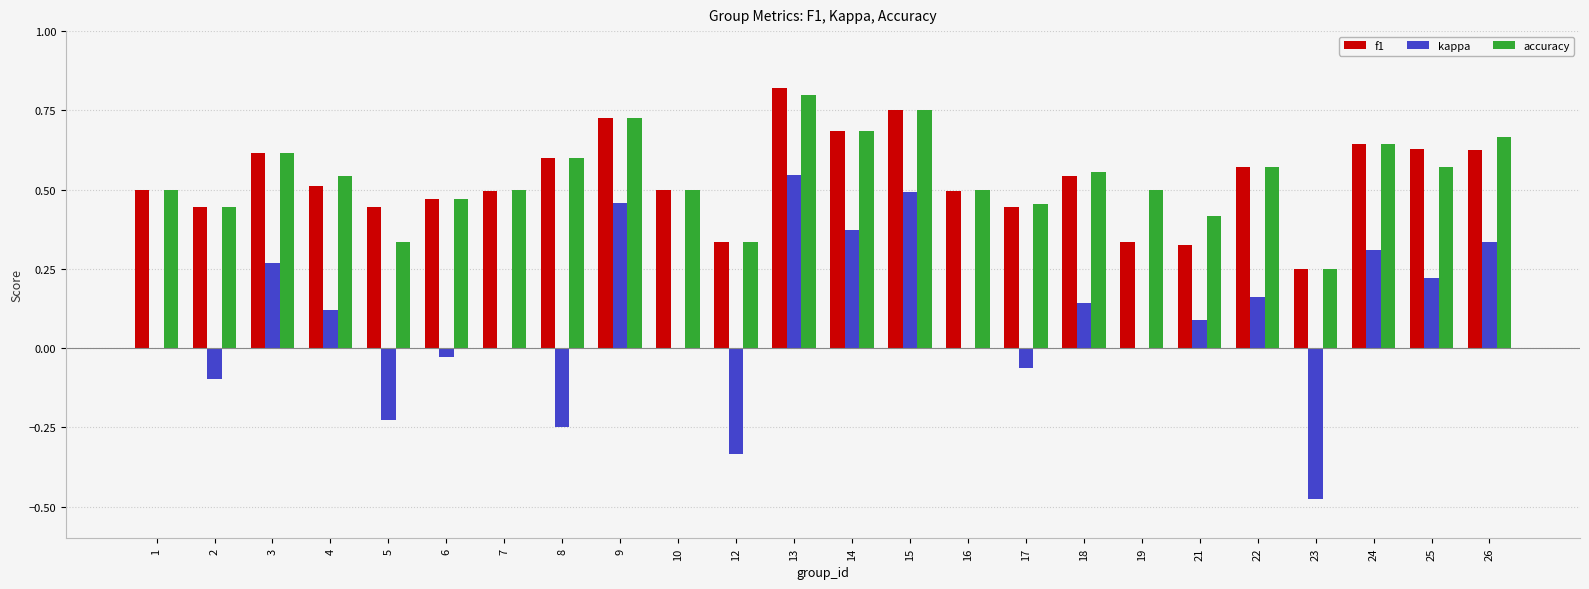

Which category has the highest value in the f1 series?

13